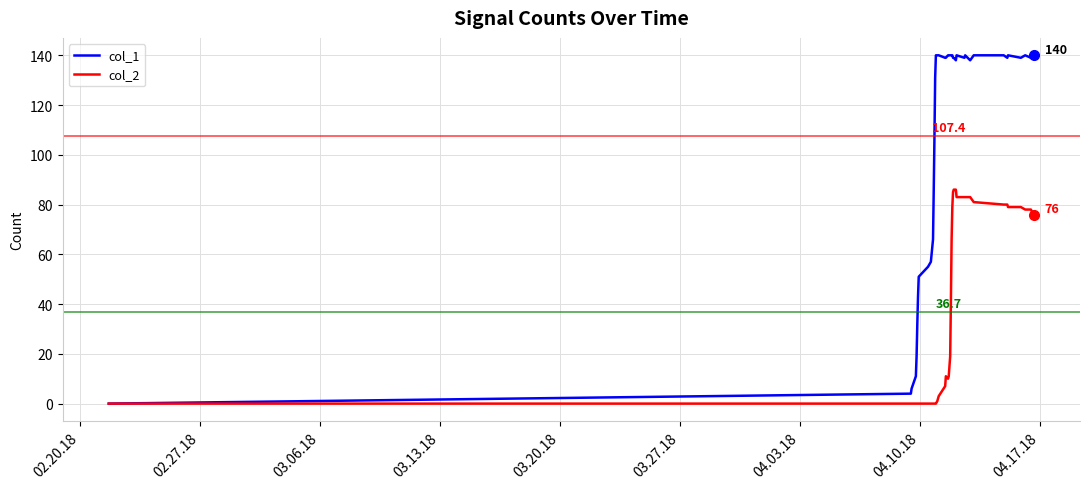

What is the difference between the second highest and second lowest values in the col_1 series?

136